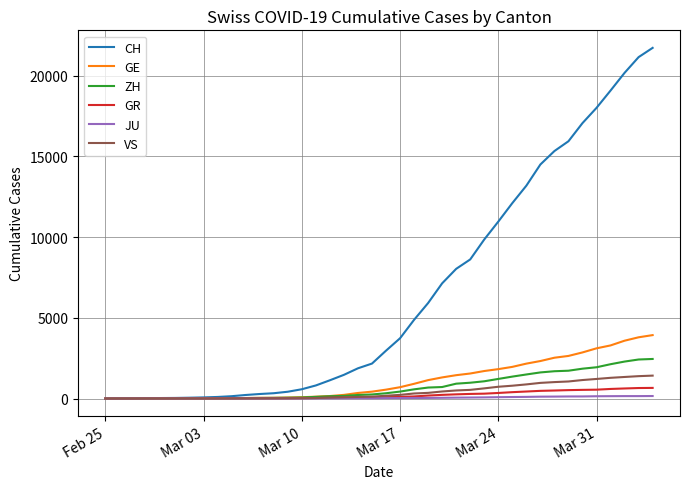

What is the maximum value shown in the chart?

21728